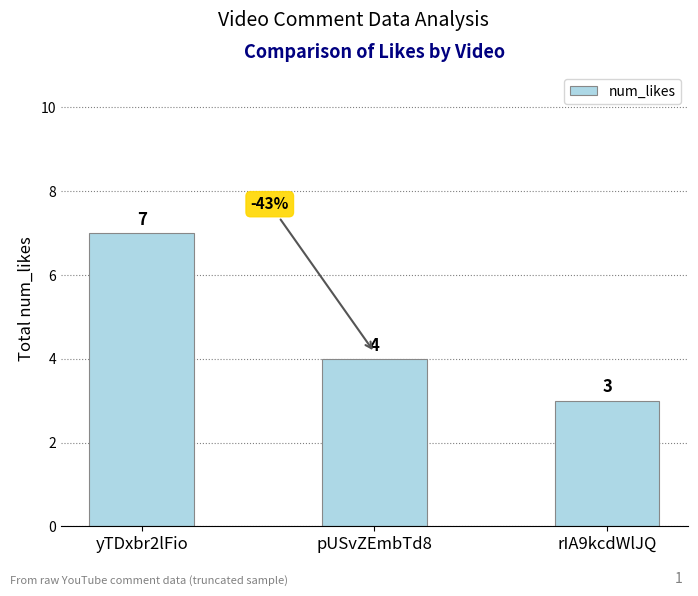

What is the label of the 1st bar from the right?

rIA9kcdWlJQ